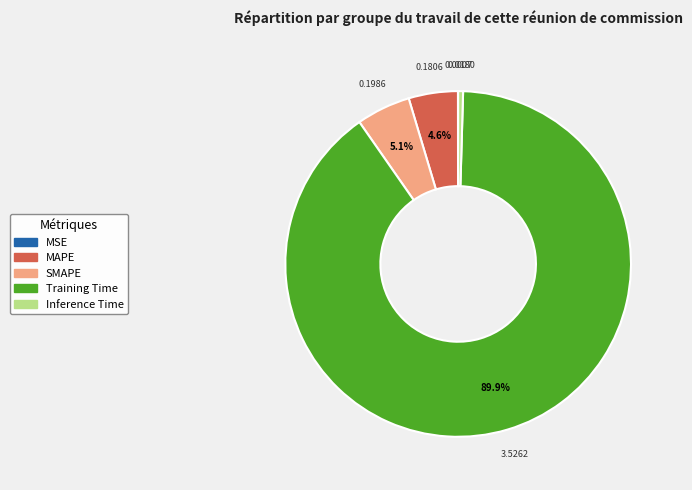

Is the sum of MAPE and Inference Time greater than half?

No